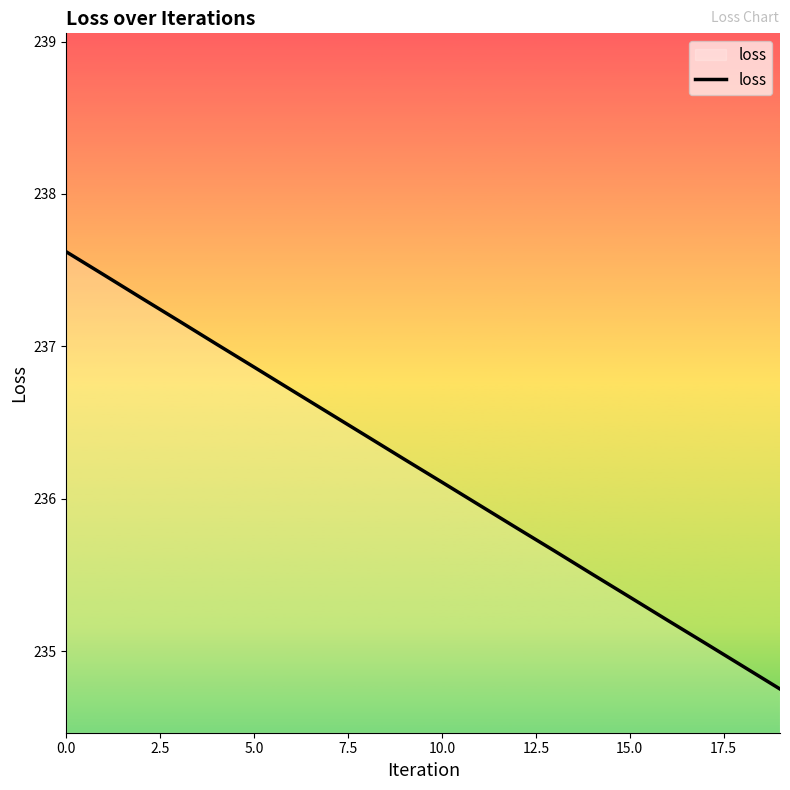

What is the difference between the maximum and minimum values?

2.9